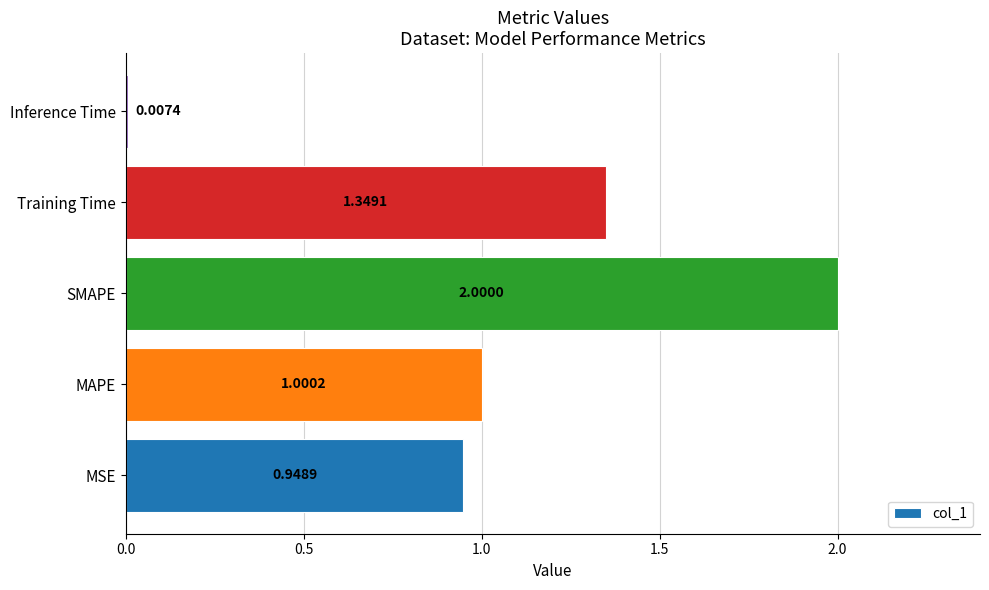

Count the number of categories in the chart.

5